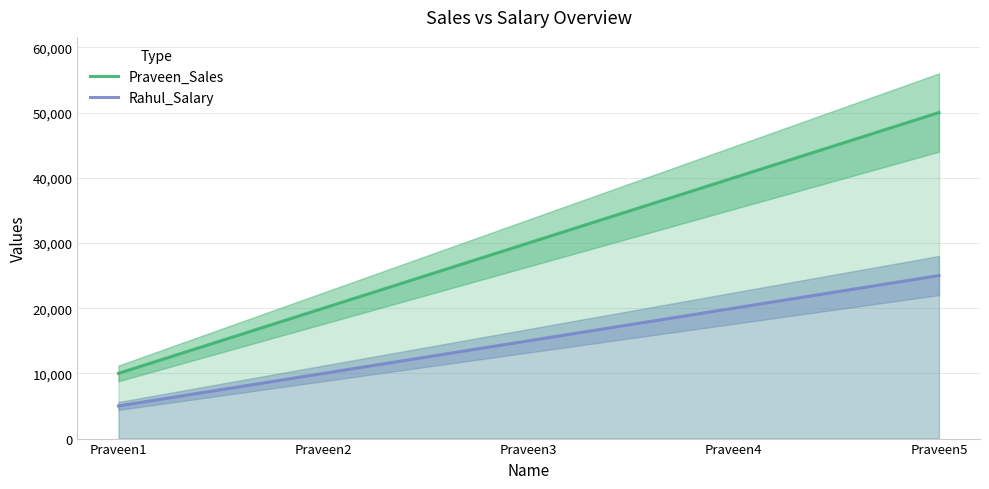

How many Rahul_Salary values are between 10000 and 20000?

3